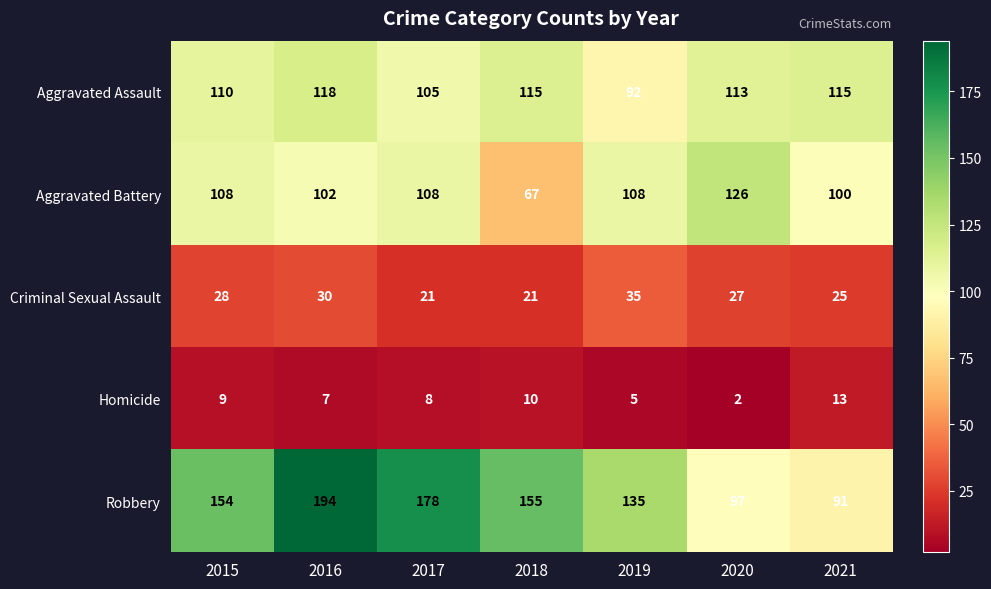

What is the smallest value displayed?

2